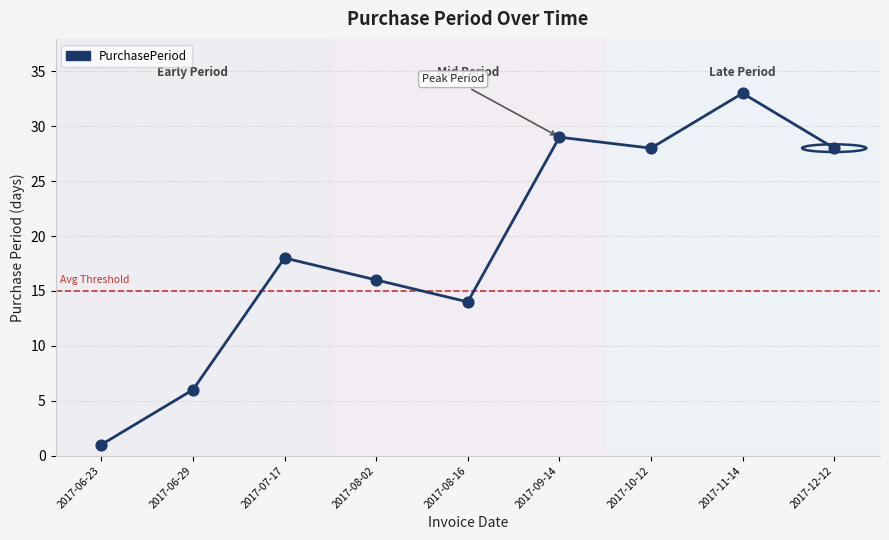

Which has a higher value, 2017-08-16 or 2017-08-02?

2017-08-02